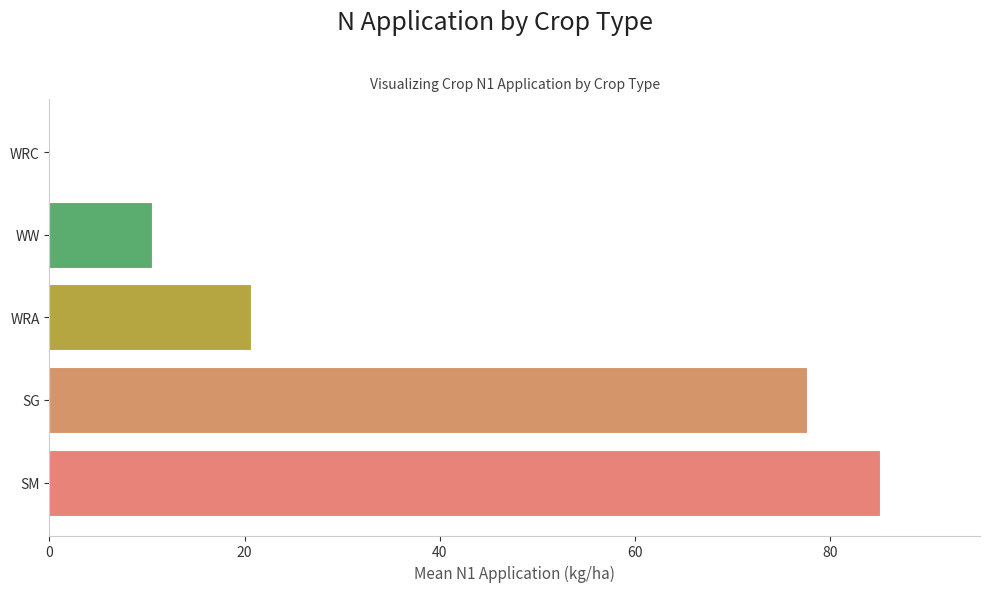

Reading bottom to top, what are all the values shown in this chart?

SM=85.1	SG=77.6	WRA=20.7	WW=10.5	WRC=0.0